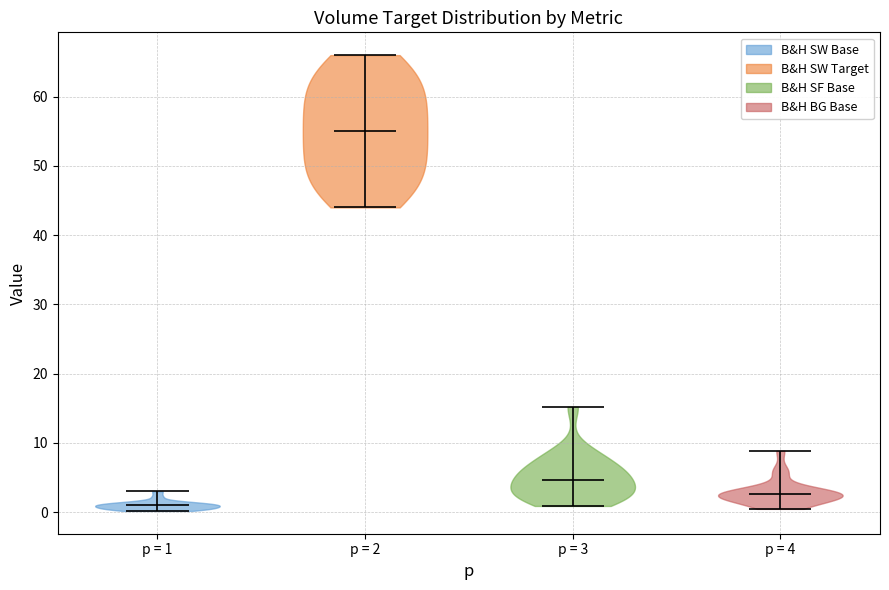

Reading left to right, read every violin against the y-axis: where its median line is, and the lowest and highest points it reaches. The values are not printed on the chart, so give them approximately, as read against the axis.

p = 1: median line 1, lowest point 0, highest point 3
p = 2: median line 55, lowest point 44, highest point 66
p = 3: median line 5, lowest point 1, highest point 15
p = 4: median line 3, lowest point 0, highest point 9